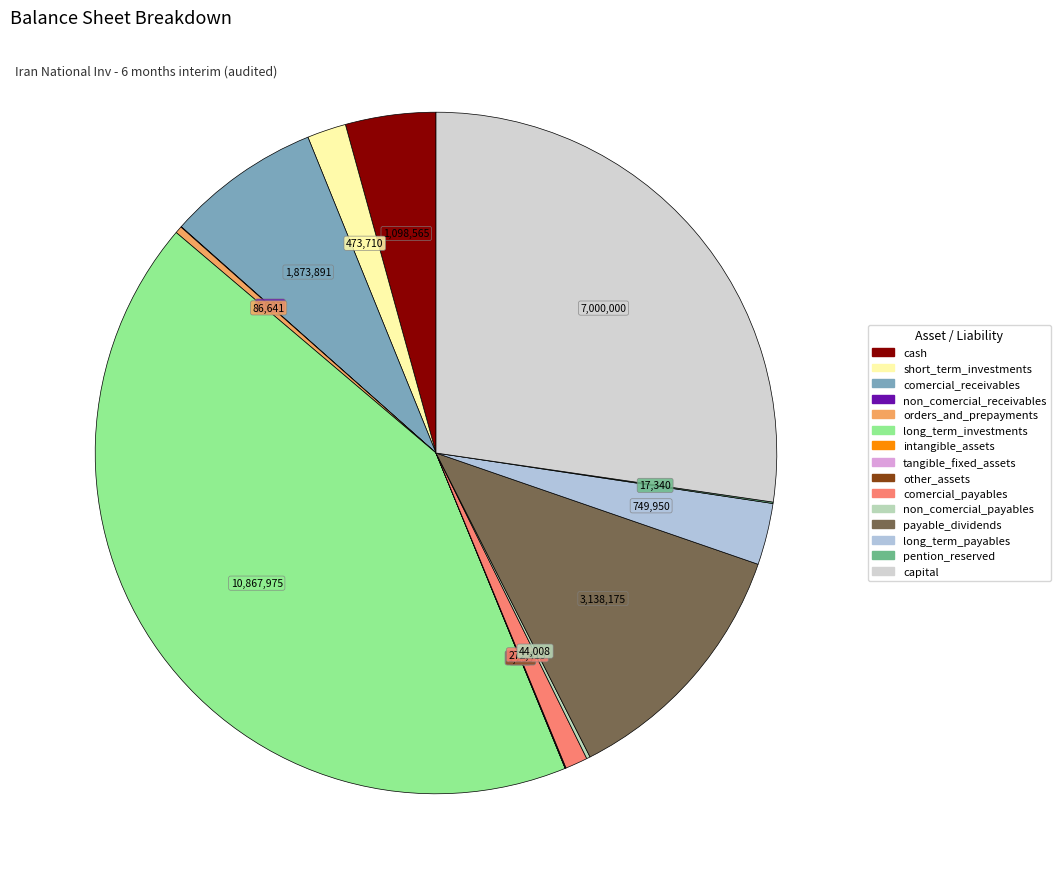

What is the ratio of the value at comercial_receivables to the value at non_comercial_payables?

42.6